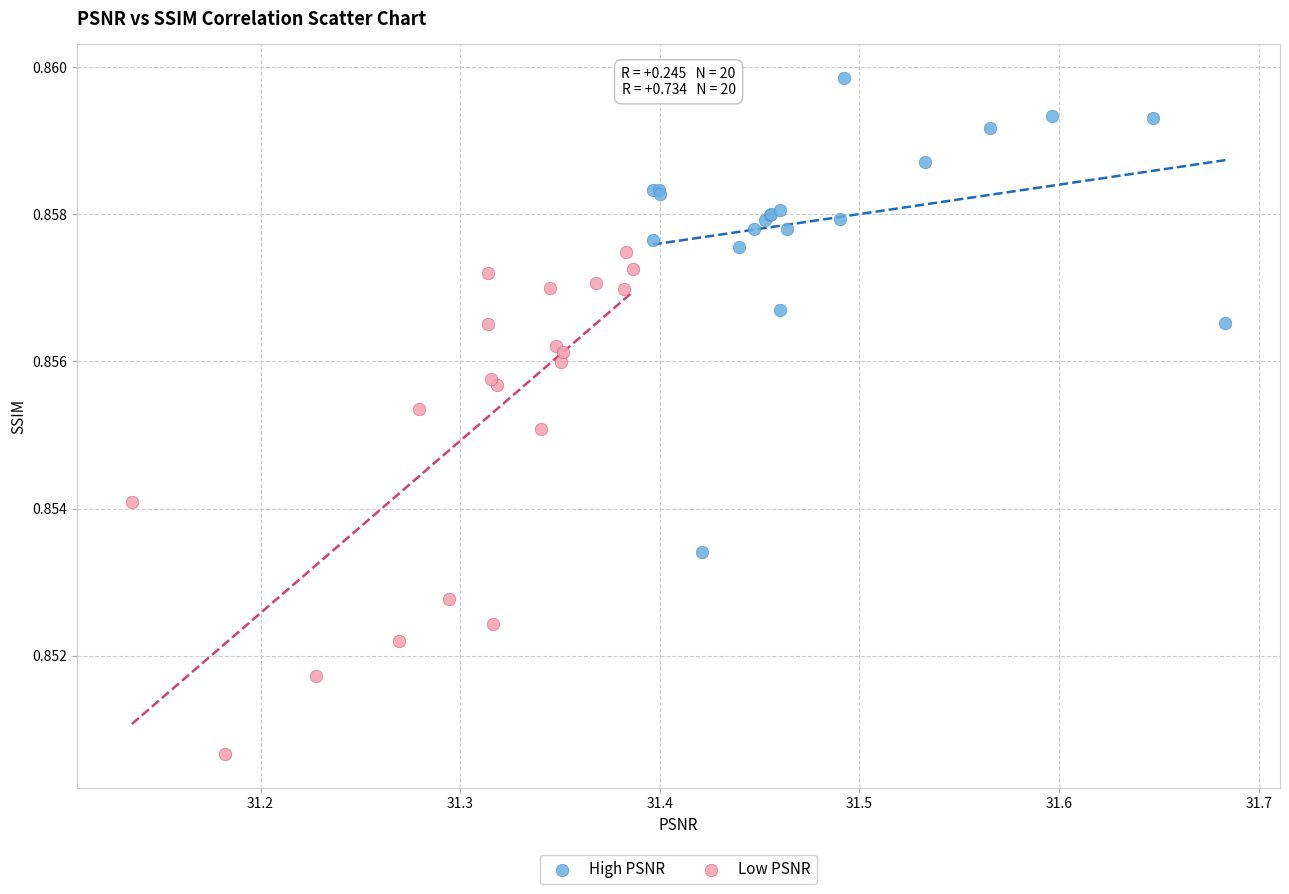

Which series contains the lowest Y value?

Low PSNR